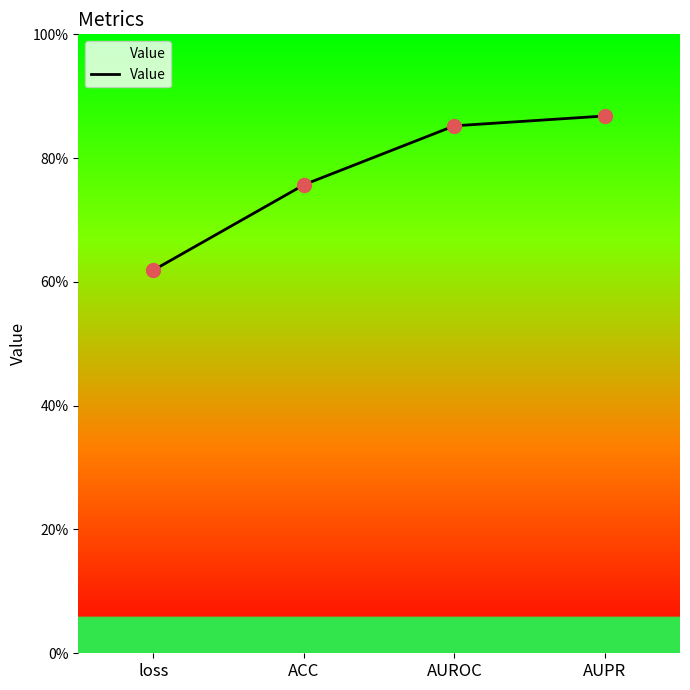

What is the change in value from loss to AUPR?

+0.2